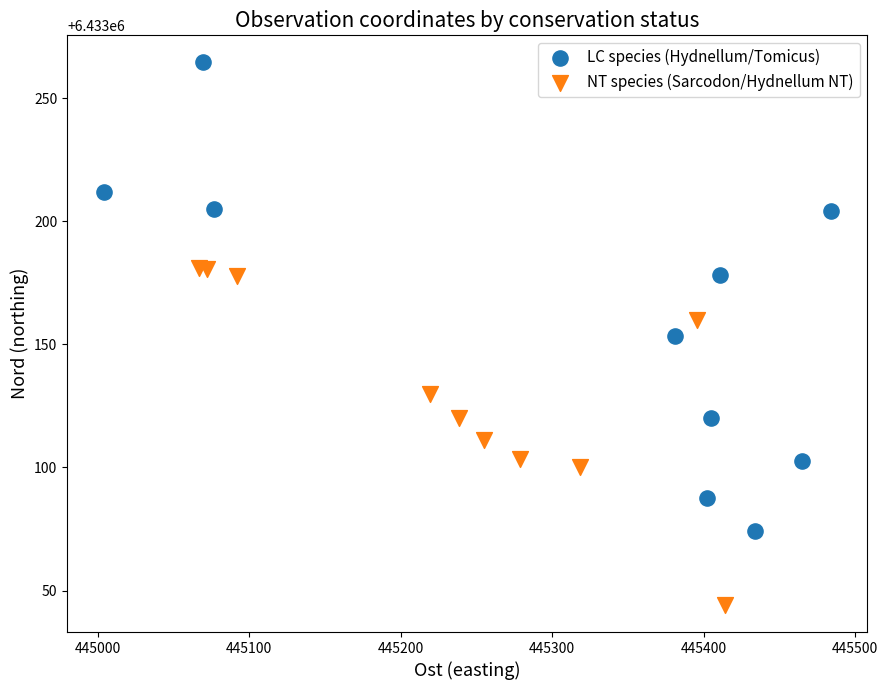

What are all the series names shown in the legend?

LC species (Hydnellum/Tomicus), NT species (Sarcodon/Hydnellum NT)